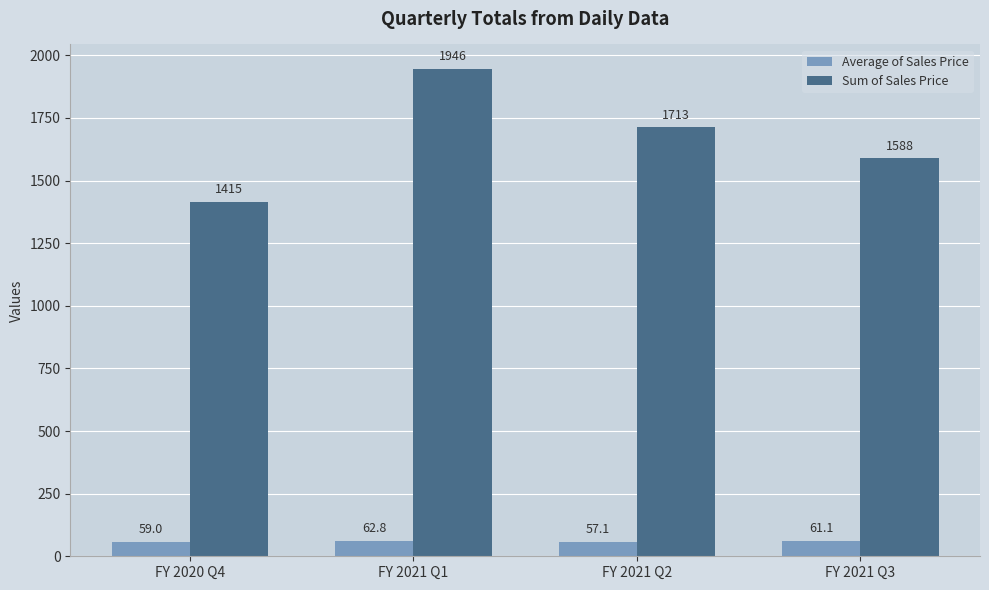

Which category has the lowest value in the Sum of Sales Price series?

FY 2020 Q4